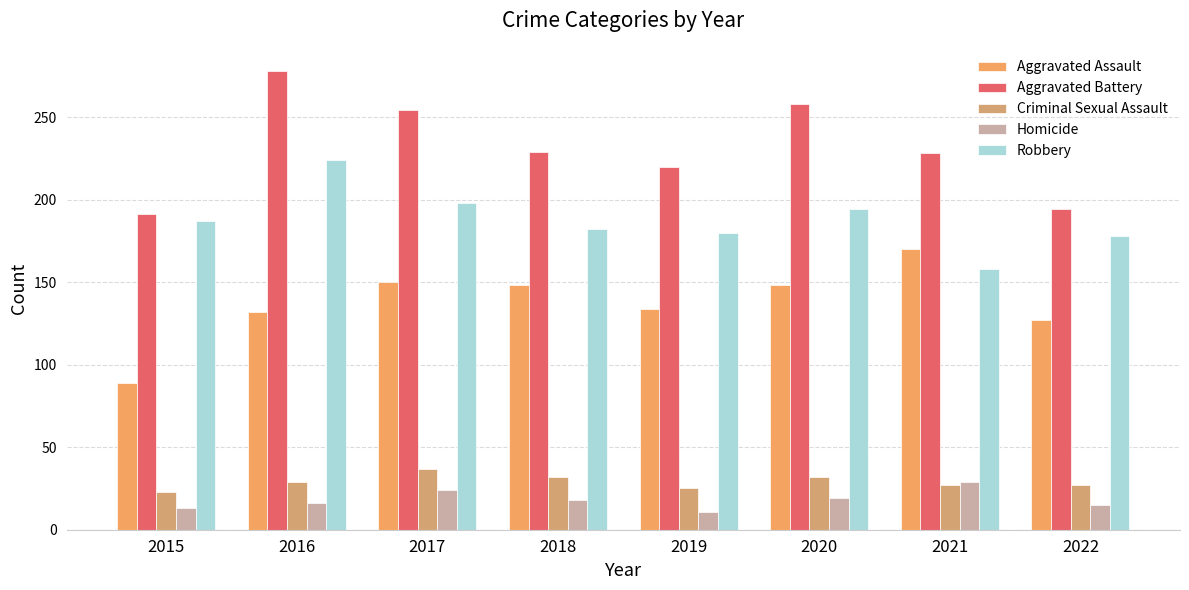

How many groups of bars are there?

8